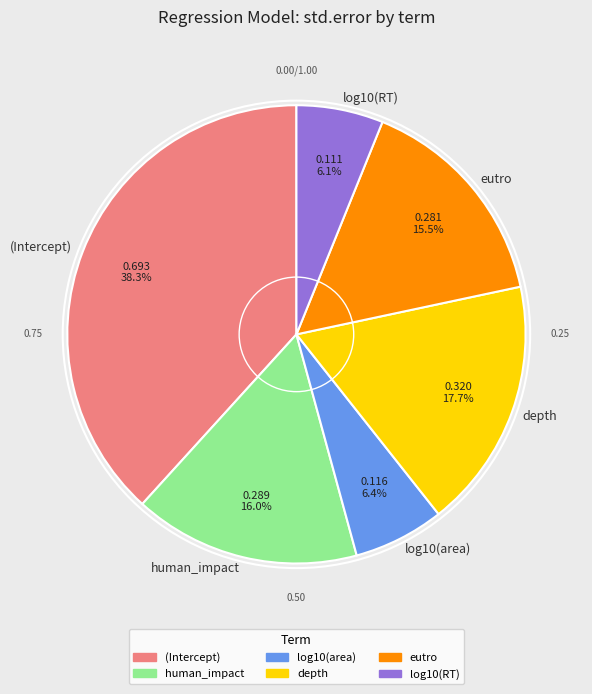

Which slice is the largest?

(Intercept)